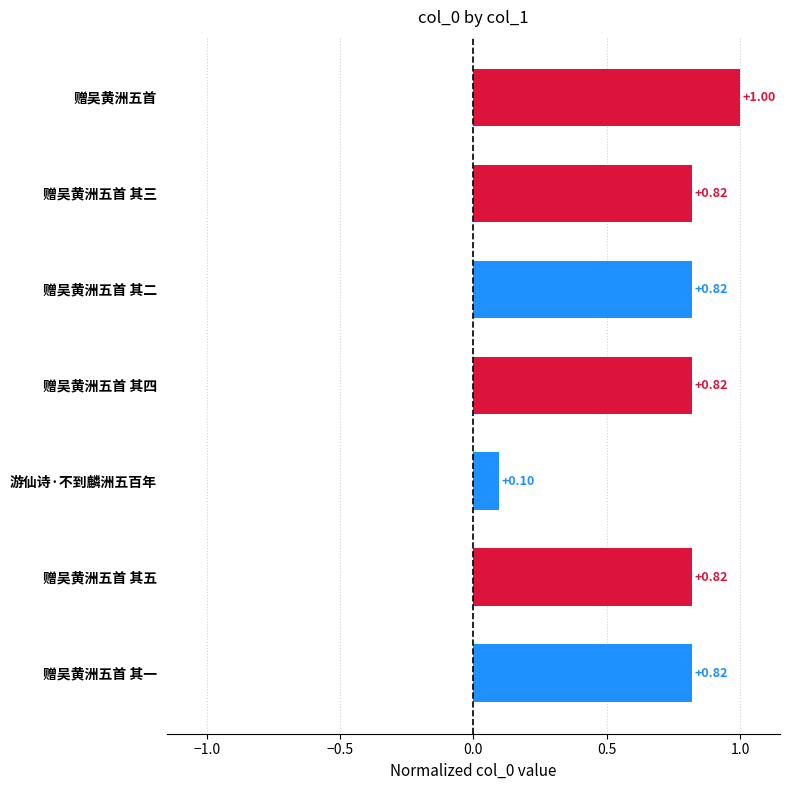

Which category has the highest value across all series?

赠吴黄洲五首